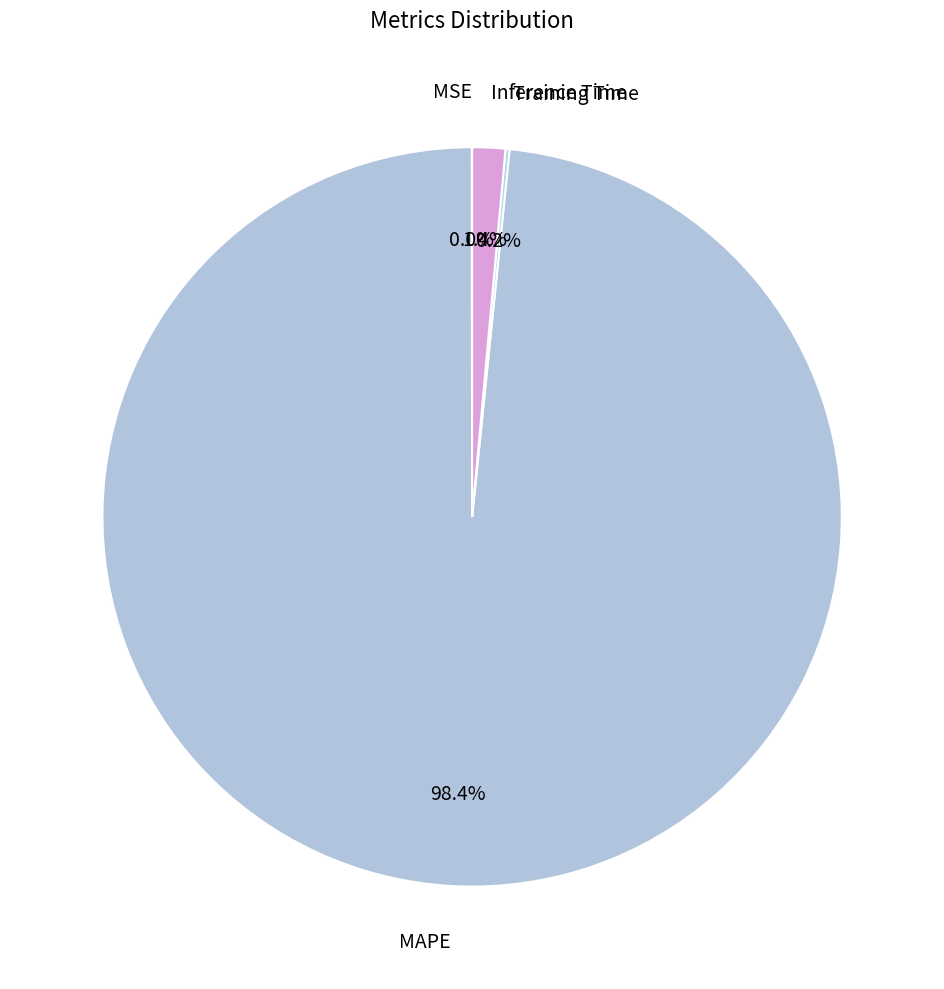

What percentage do MAPE and Inference Time together represent?

99.8%